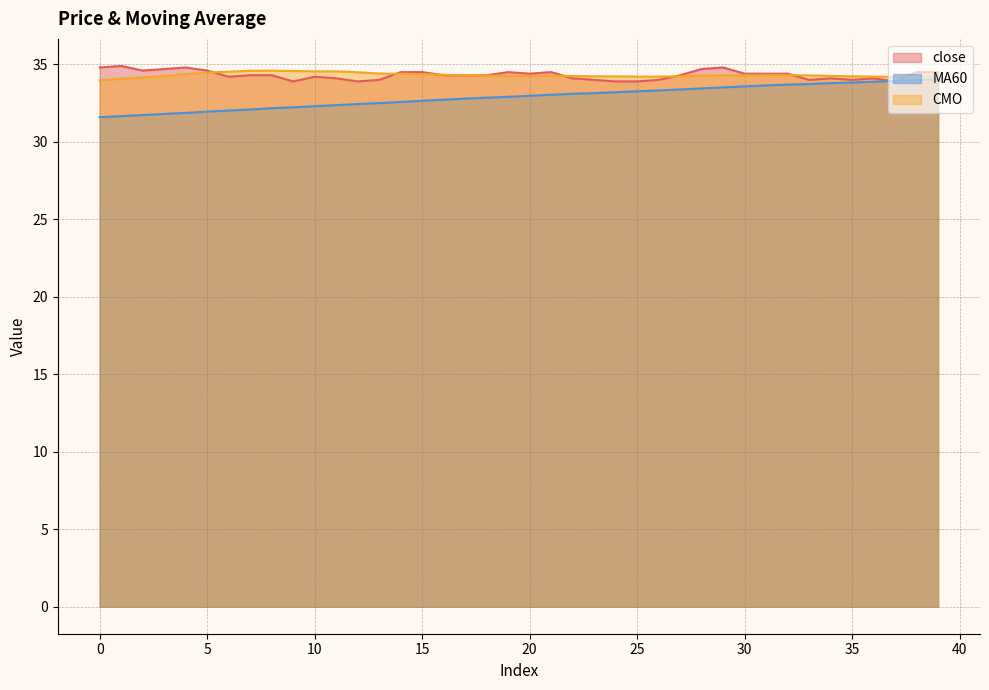

Rank the series by their maximum value, from highest to lowest.

close, CMO, MA60